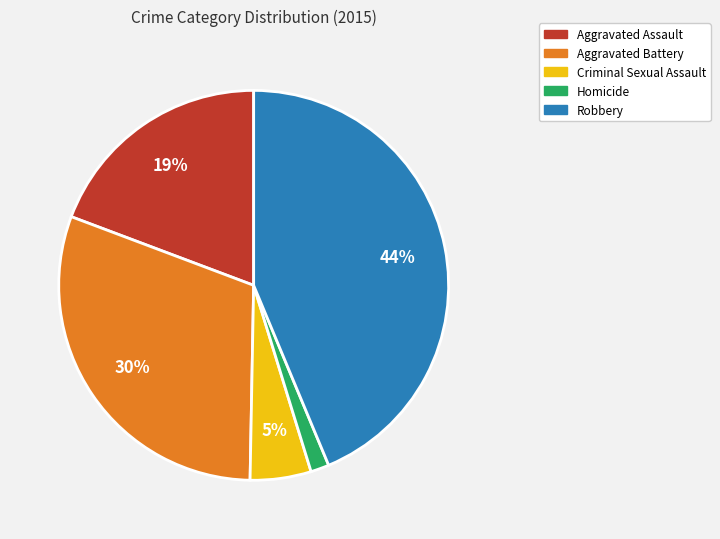

How many slices are in this pie chart?

5